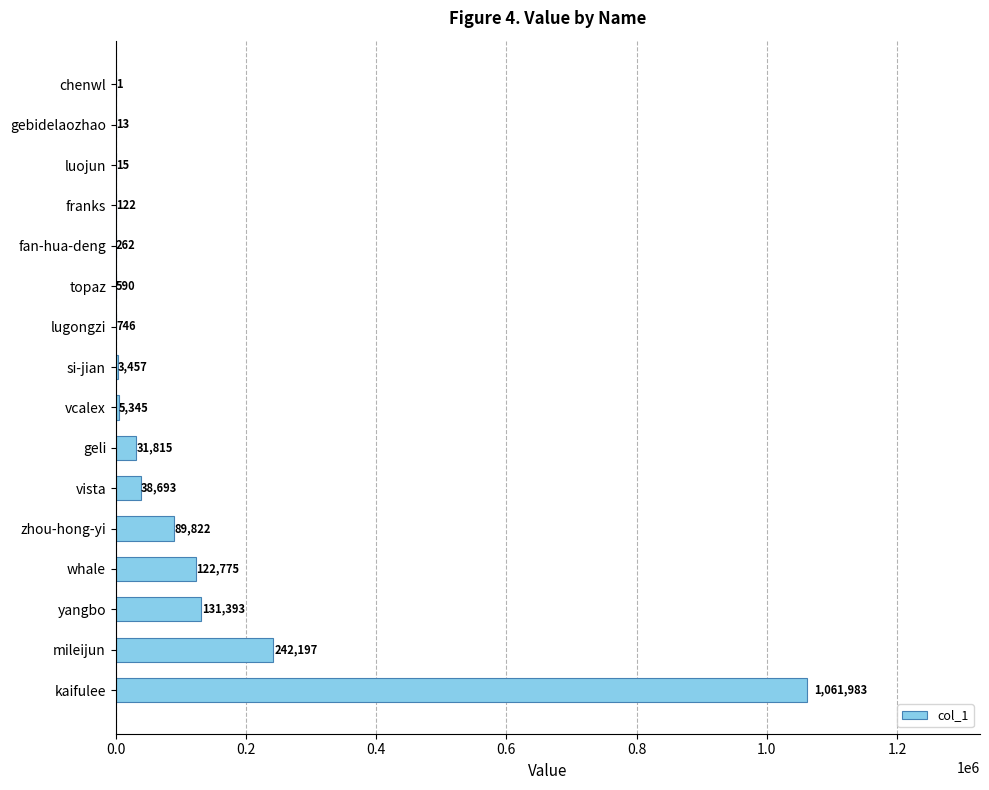

What is the ratio of the value at zhou-hong-yi to the value at franks?

736.2